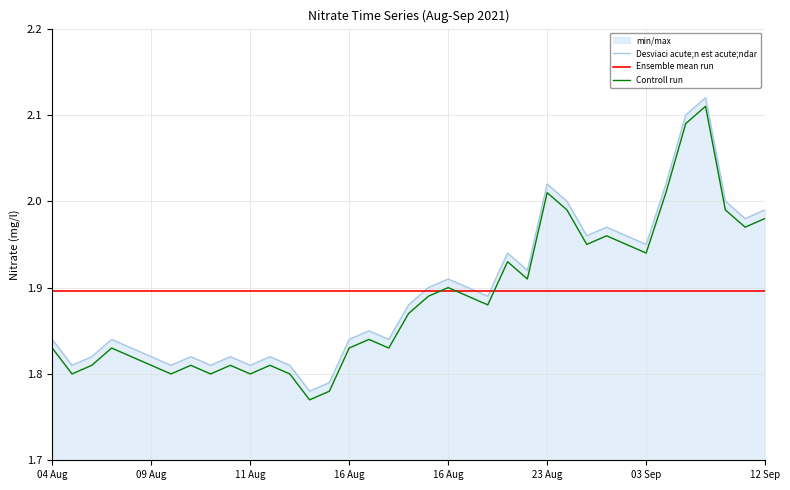

Reading left to right, transcribe all the data shown in this chart.

Desviaci acute;n est acute;ndar: 1.8	1.8	1.8	1.8	1.8	1.8	1.8	1.8	1.8	1.8	1.8	1.8	1.8	1.8	1.8	1.8	1.9	1.8	1.9	1.9	1.9	1.9	1.9	1.9	1.9	2.0	2.0	2.0	2.0	2.0	1.9	2.0	2.1	2.1	2.0	2.0	2.0
Ensemble mean run: 1.9	1.9	1.9	1.9	1.9	1.9	1.9	1.9	1.9	1.9	1.9	1.9	1.9	1.9	1.9	1.9	1.9	1.9	1.9	1.9	1.9	1.9	1.9	1.9	1.9	1.9	1.9	1.9	1.9	1.9	1.9	1.9	1.9	1.9	1.9	1.9	1.9
Controll run: 1.8	1.8	1.8	1.8	1.8	1.8	1.8	1.8	1.8	1.8	1.8	1.8	1.8	1.8	1.8	1.8	1.8	1.8	1.9	1.9	1.9	1.9	1.9	1.9	1.9	2.0	2.0	1.9	2.0	1.9	1.9	2.0	2.1	2.1	2.0	2.0	2.0